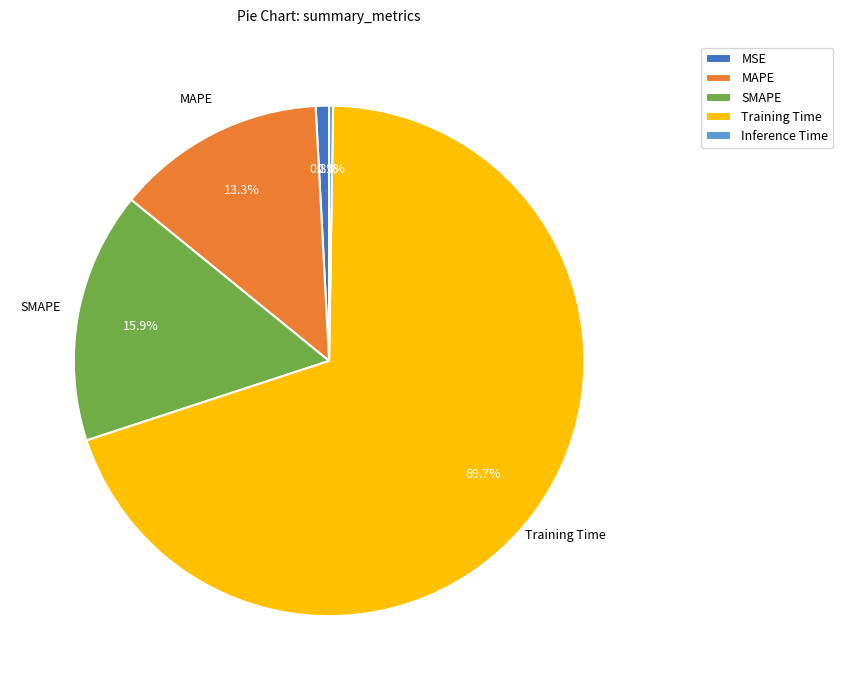

Between Training Time and MSE, which is larger?

Training Time